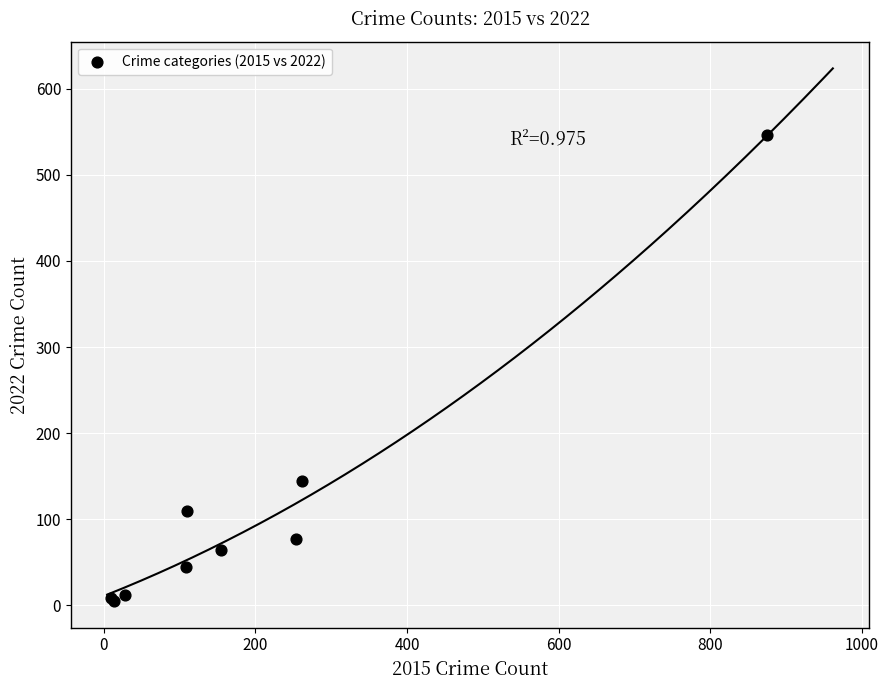

What Y value in the scatter plot is closest to 275?

144